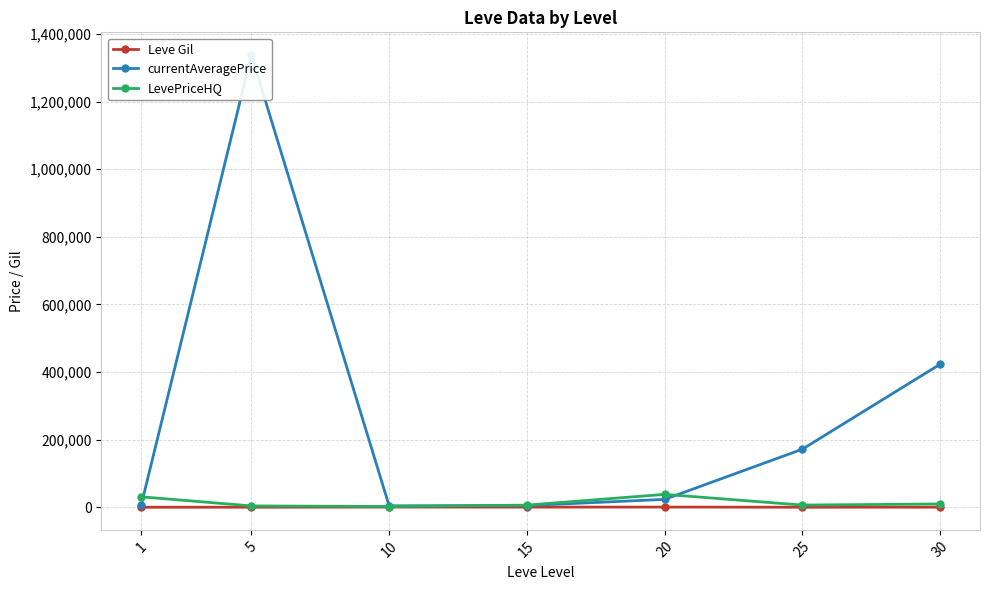

Which series changed the most between 1 and 15?

LevePriceHQ